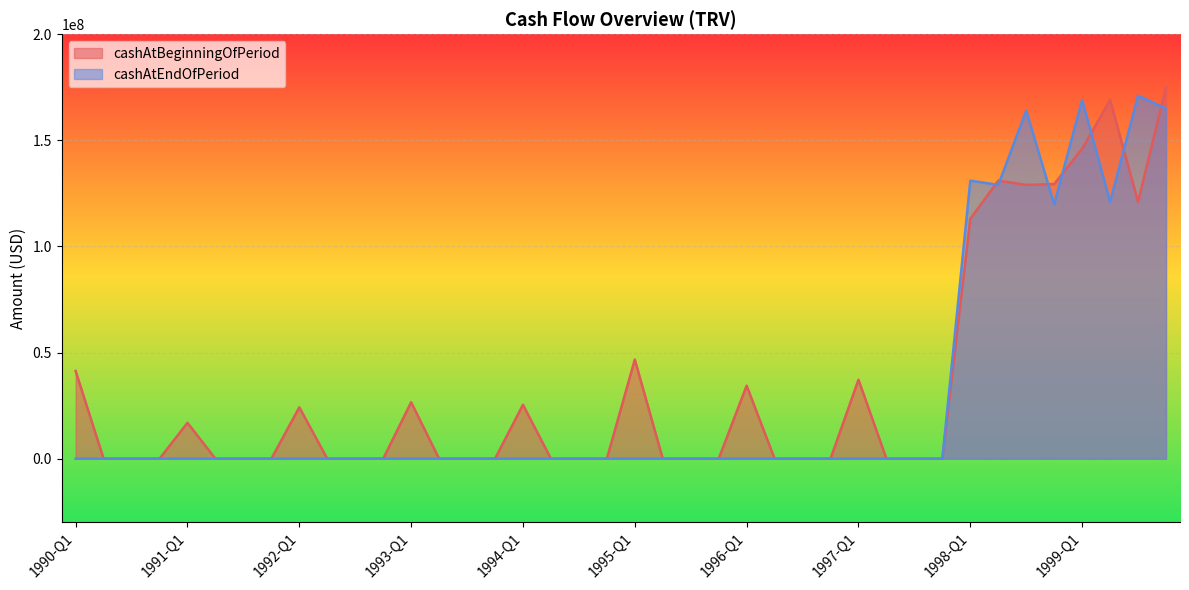

True or false: cashAtBeginningOfPeriod has more than 2 points higher than both neighbors.

True